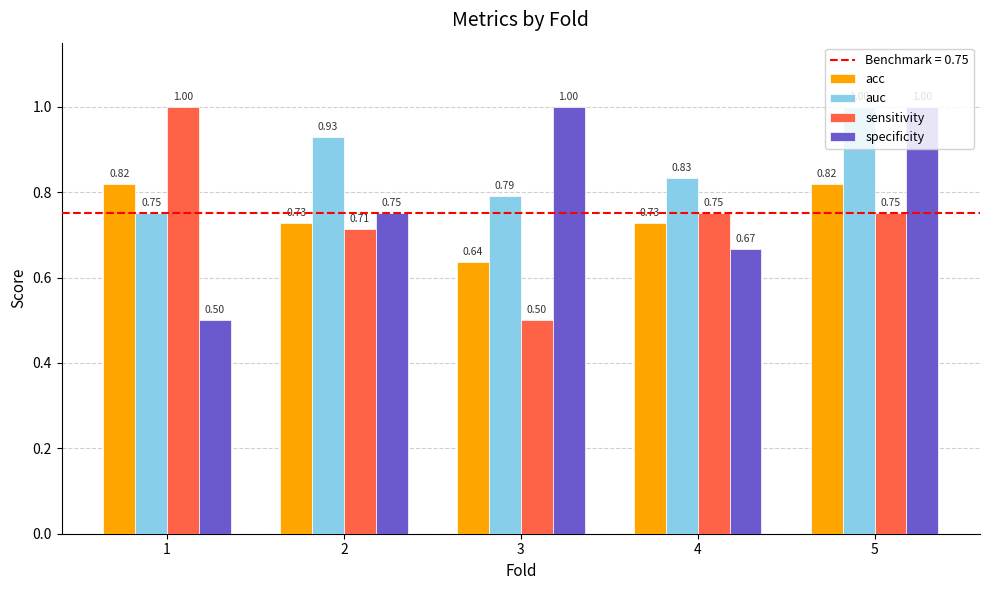

What is the sum of the sensitivity values at 3 and 1?

1.5